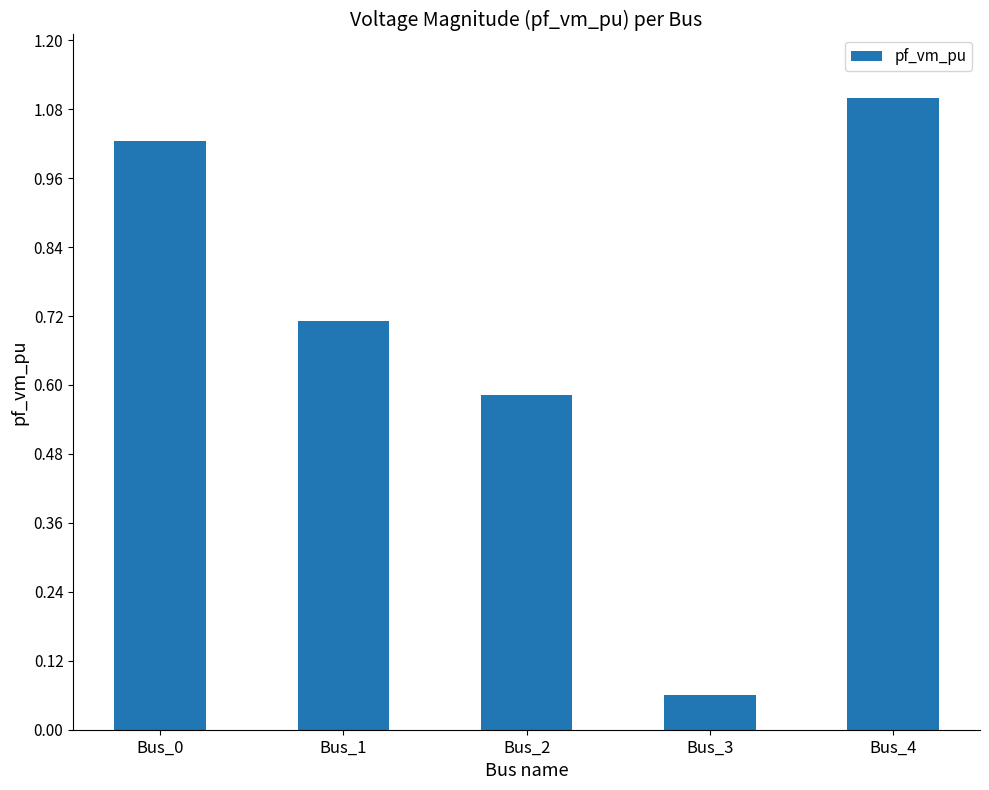

Rank the categories by value from lowest to highest.

Bus_3, Bus_2, Bus_1, Bus_0, Bus_4